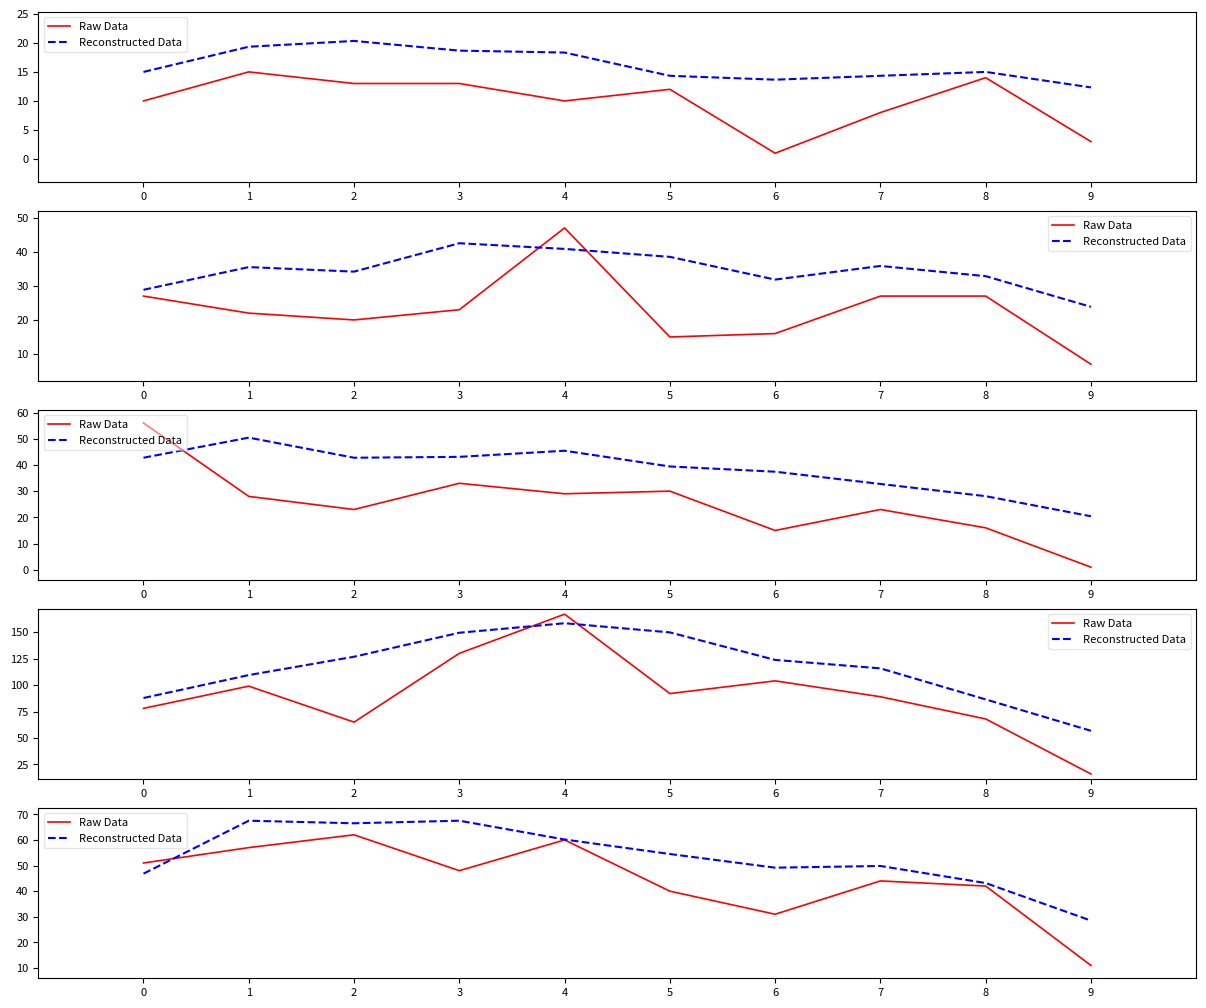

Which label corresponds to the smallest value in the chart?

9